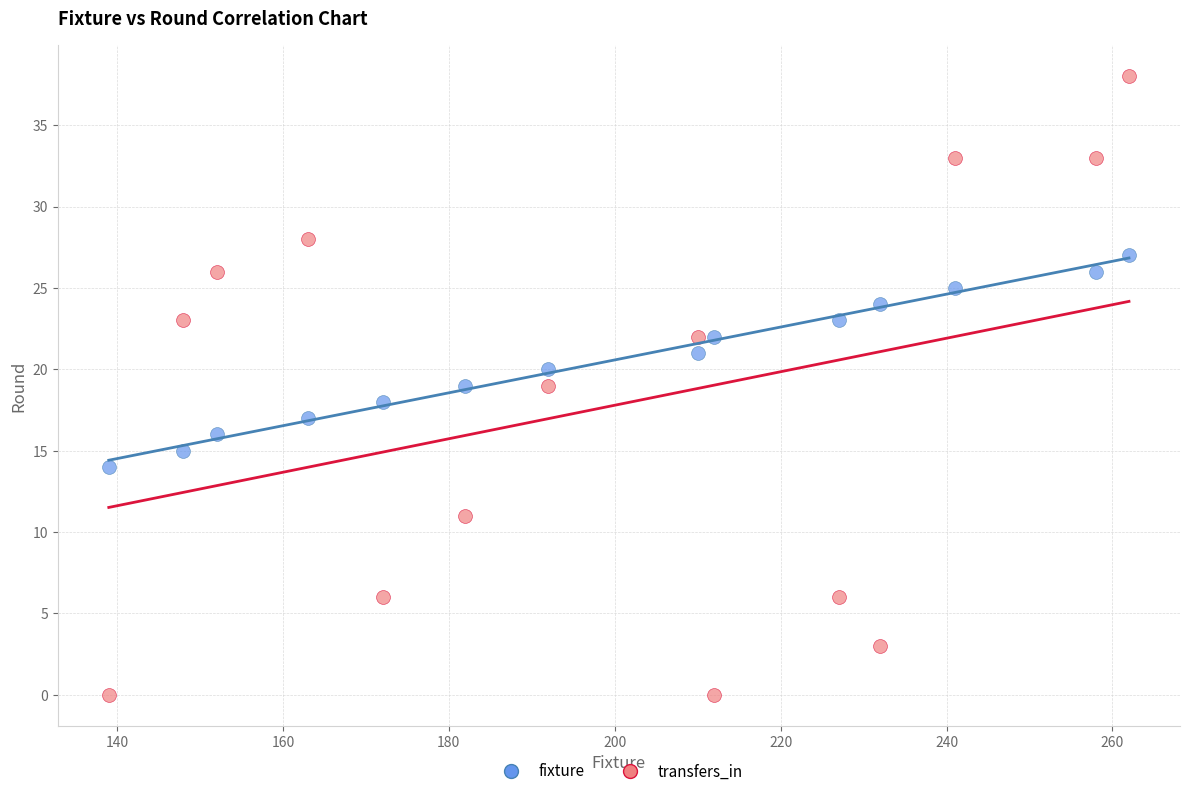

Which series reaches the minimum Y coordinate?

transfers_in